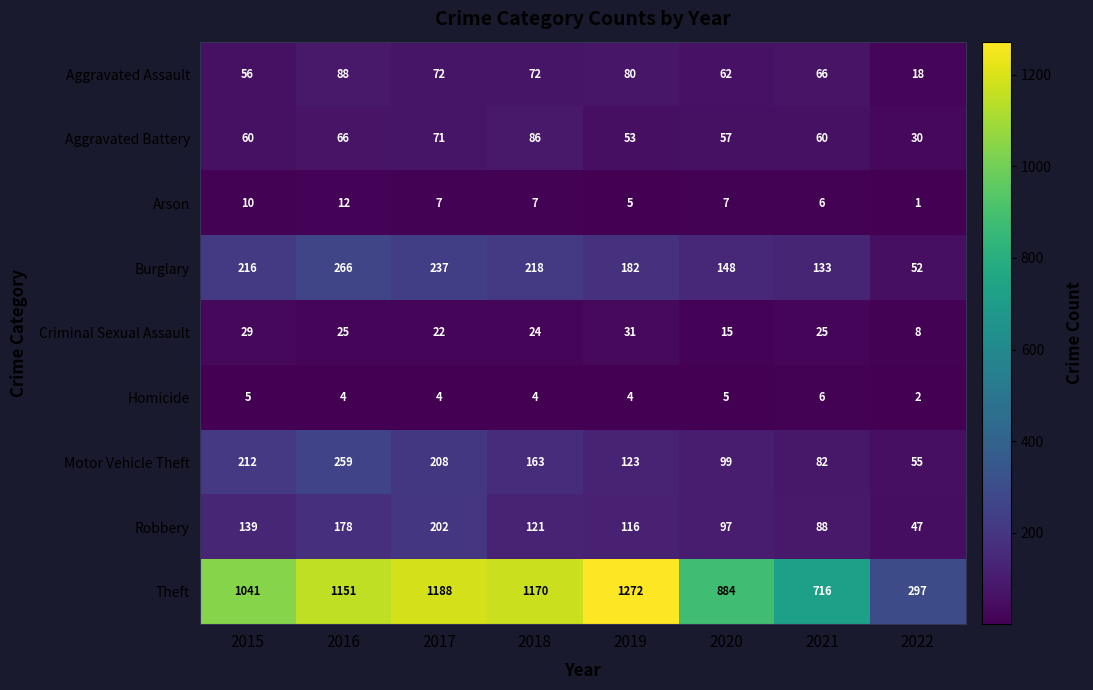

Which label corresponds to the largest value in the chart?

2019